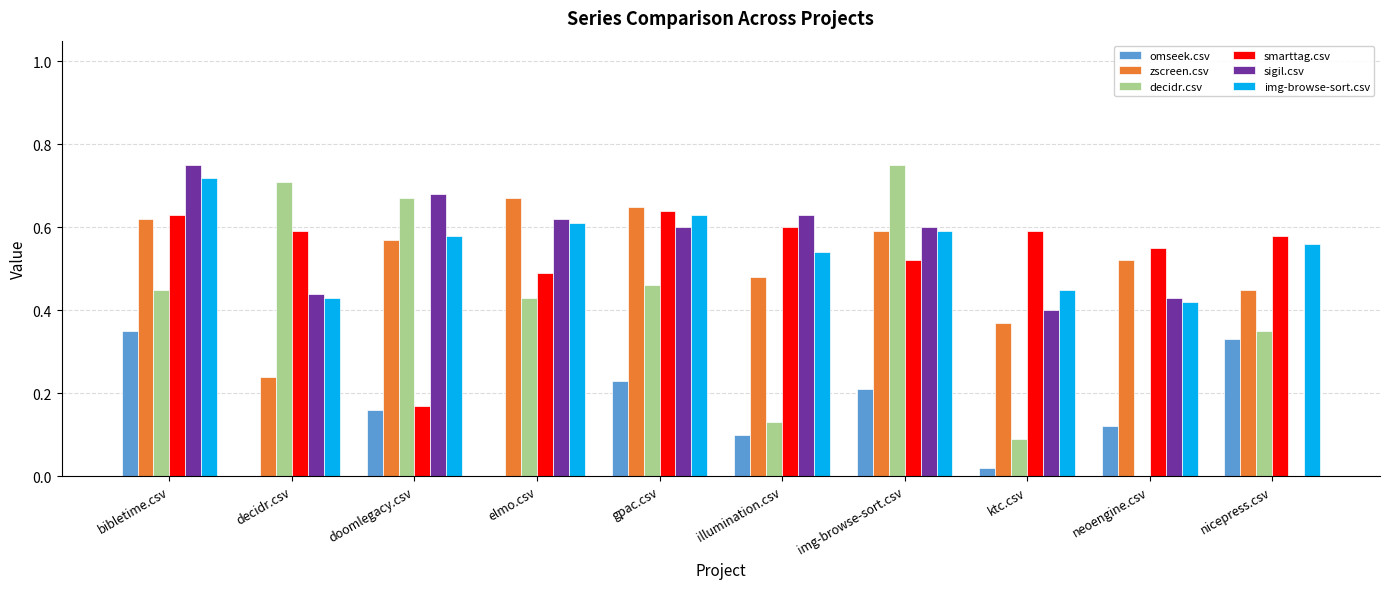

The value of decidr.csv at gpac.csv is 0.5. True or false?

True